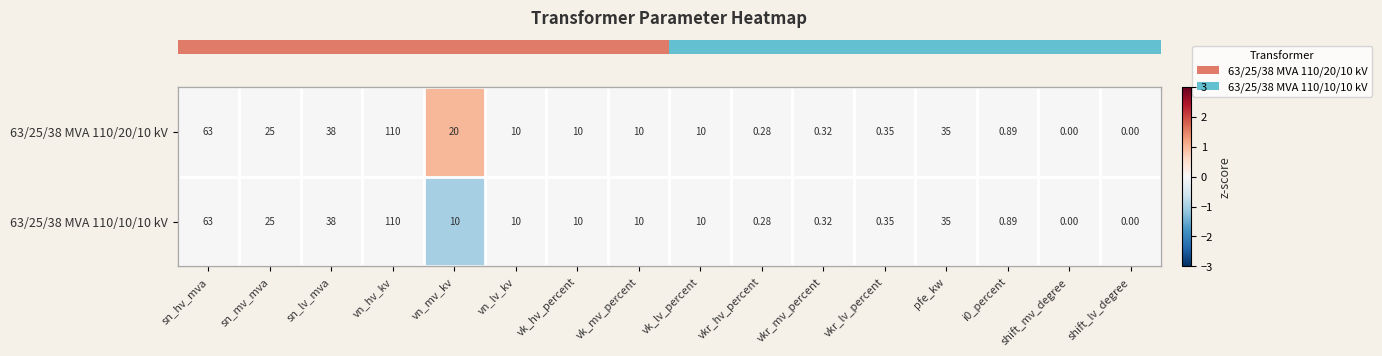

Which category has the highest value across all series?

vn_hv_kv